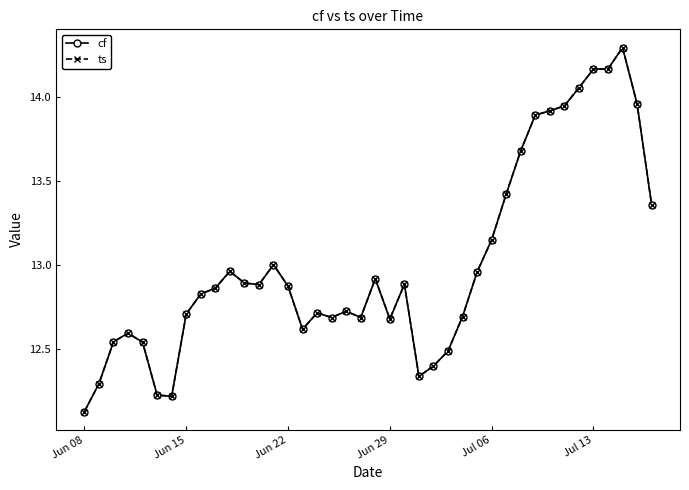

True or false: cf has more than 1 interior local peaks.

True